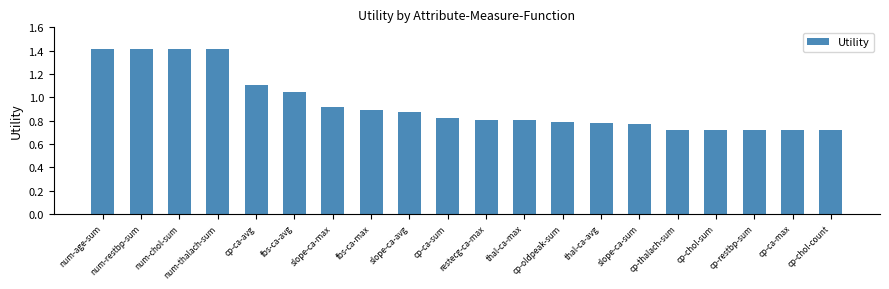

What is the sum of all values?

18.8